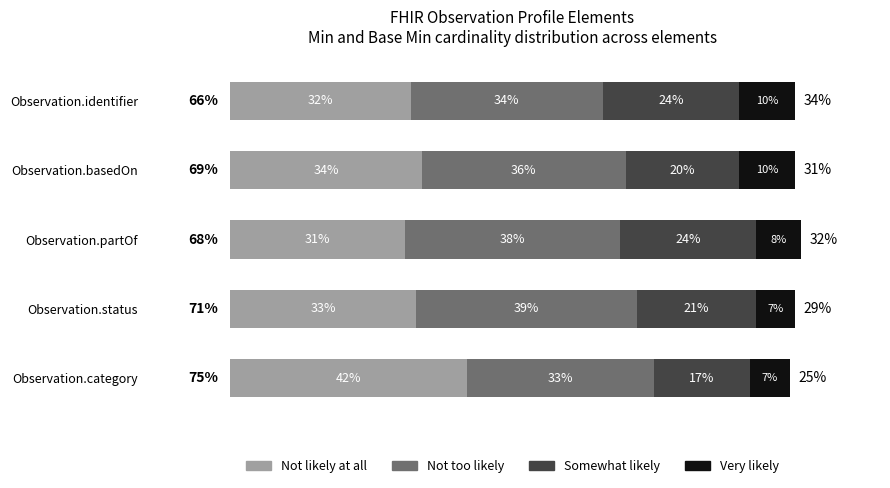

At which category is the sum across all series the highest?

Observation.partOf